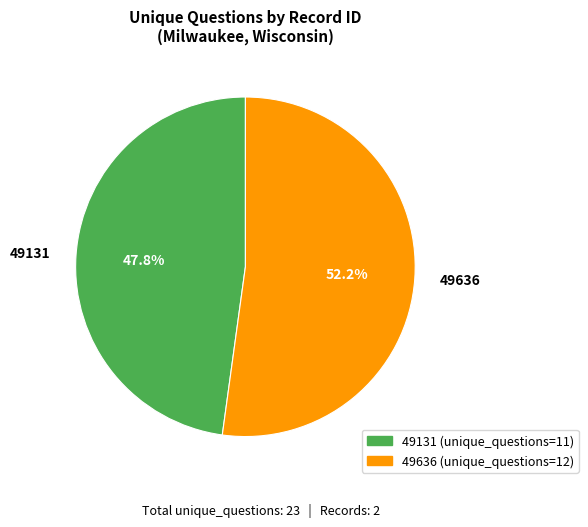

Between 49131 and 49636, which is larger?

49636